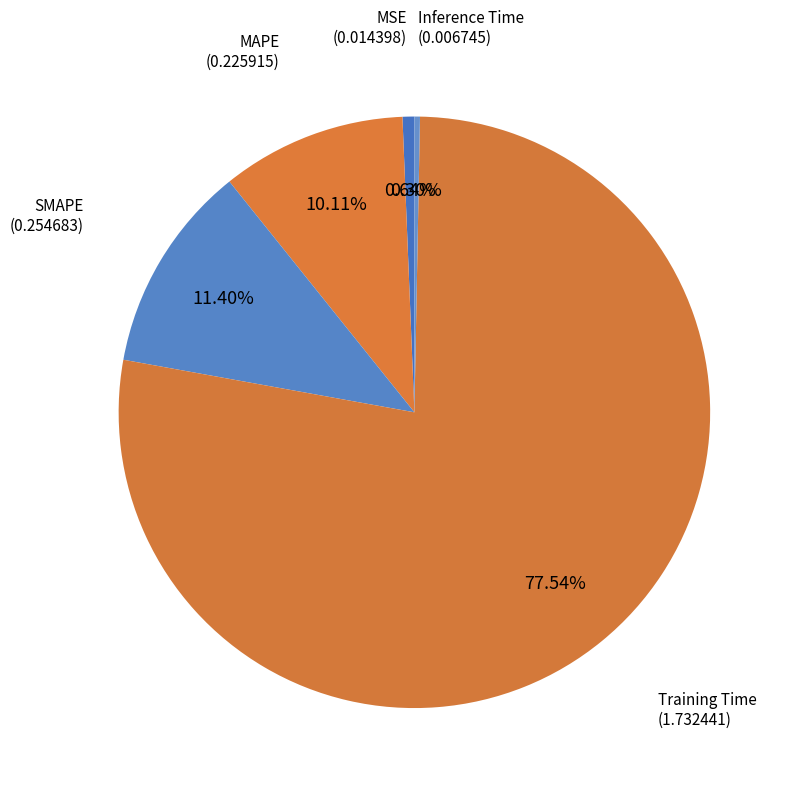

Is there a majority slice in this chart?

Yes